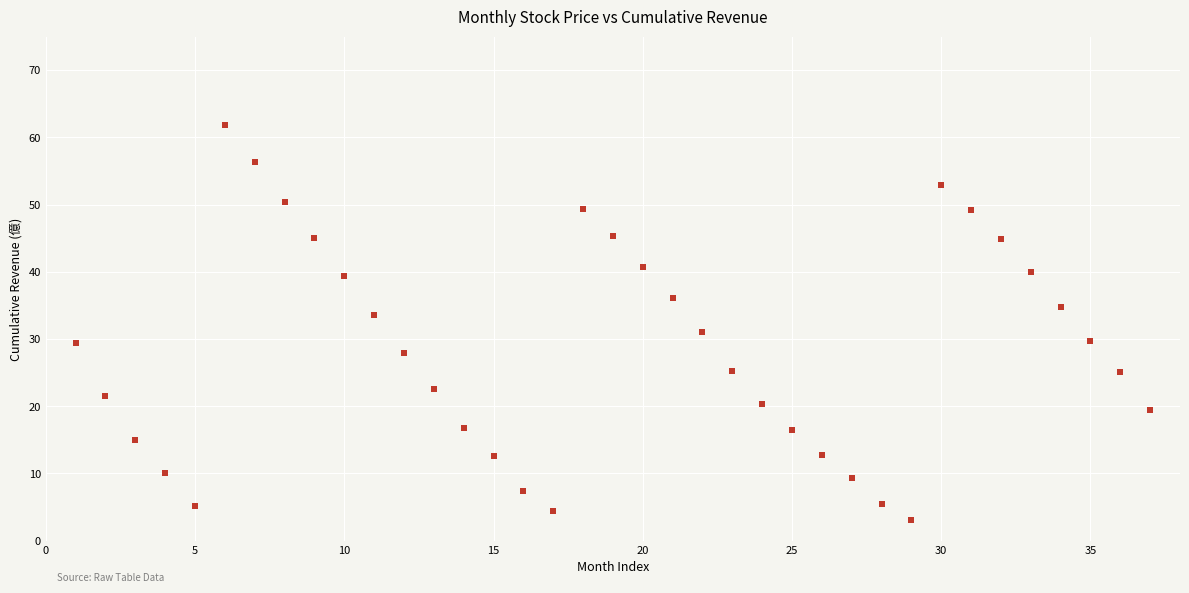

What is the range of Y values (max minus min)?

58.8